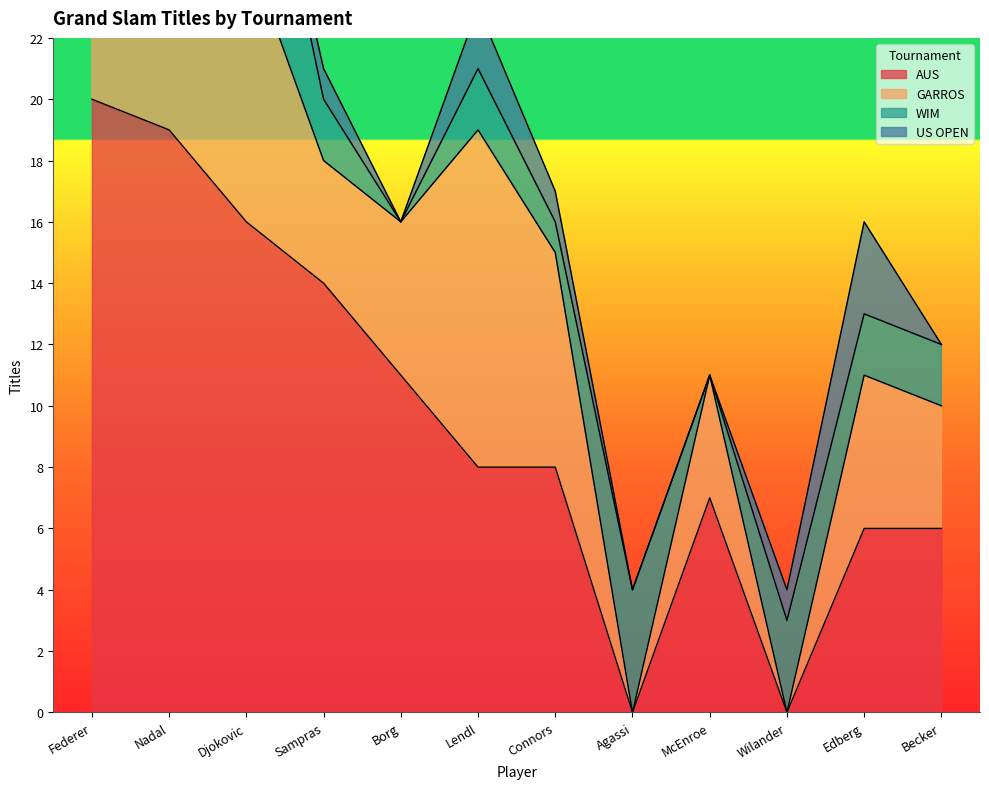

Between Edberg and Federer, which is larger?

Federer